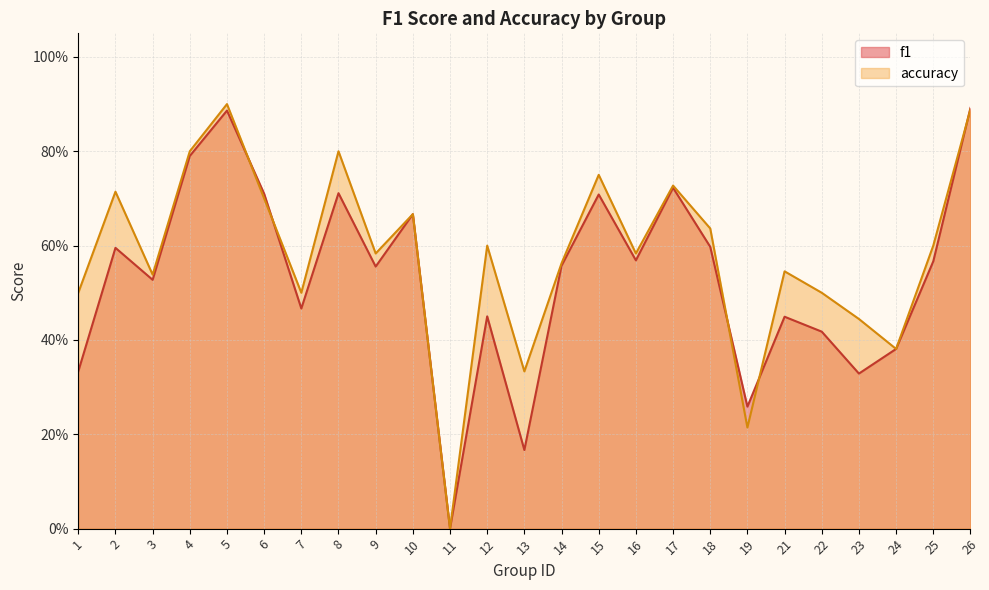

List the series in order of their overall mean, highest first.

accuracy, f1